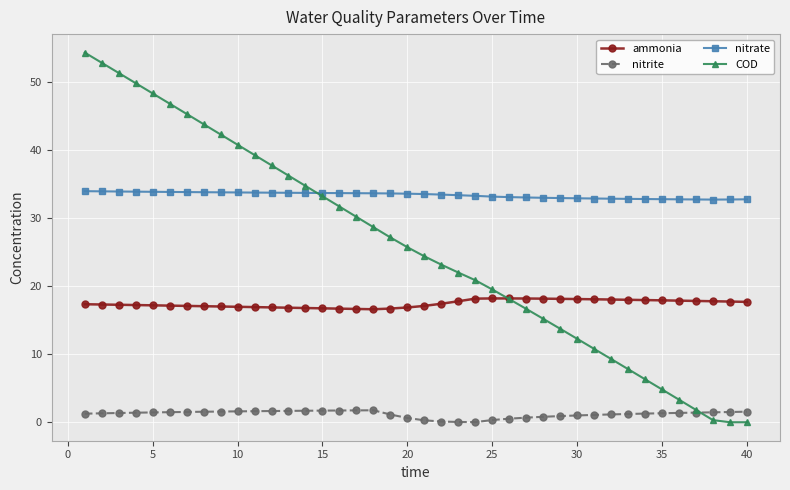

What is the value of the nitrite point at the 8th from the left?

1.6